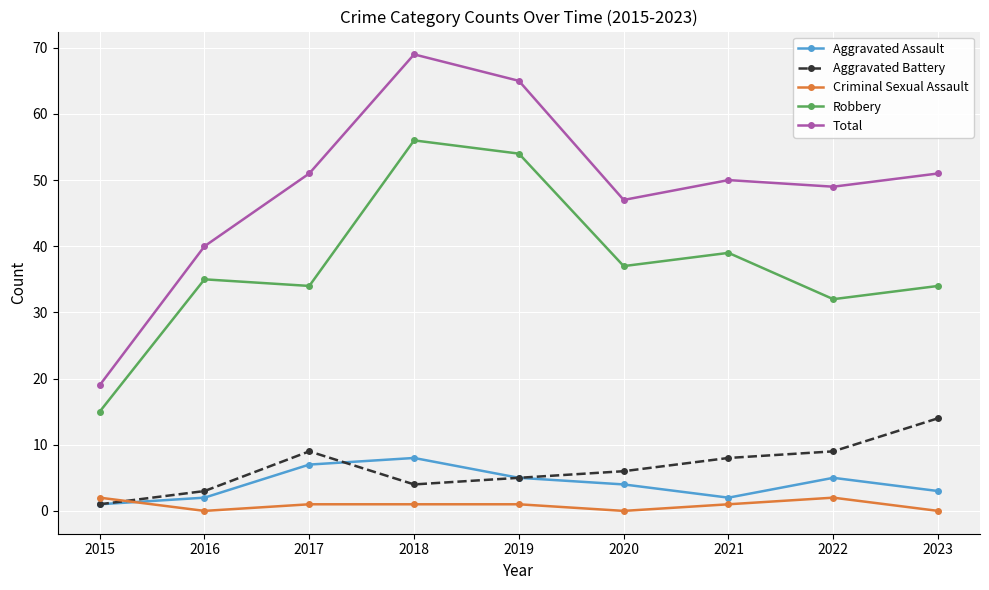

At how many categories does at least one series exceed 5?

9